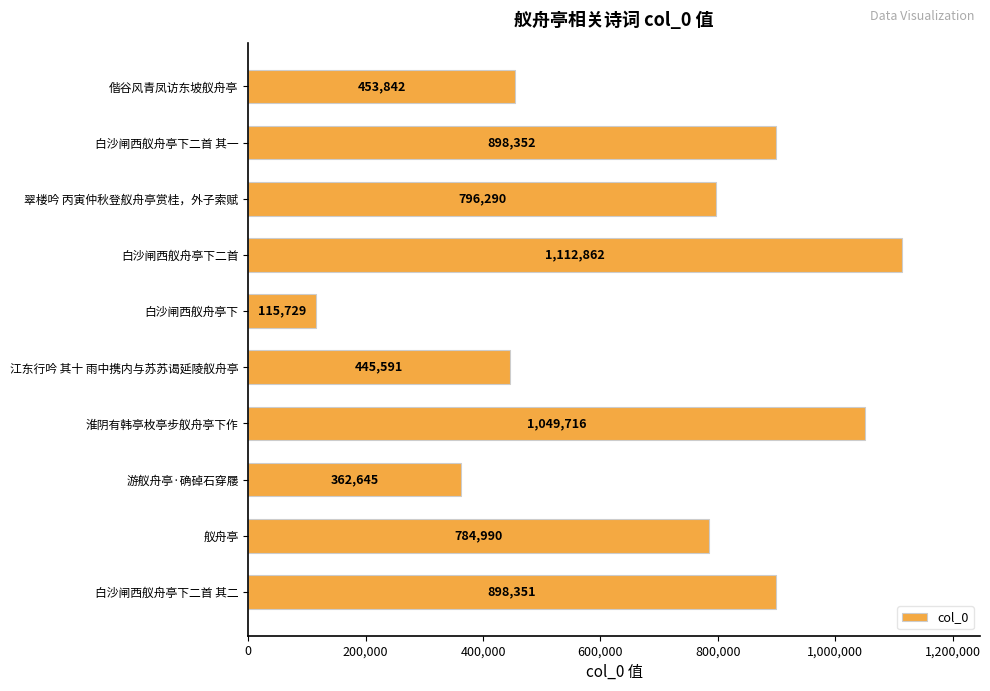

How many distinct data groups are displayed?

1